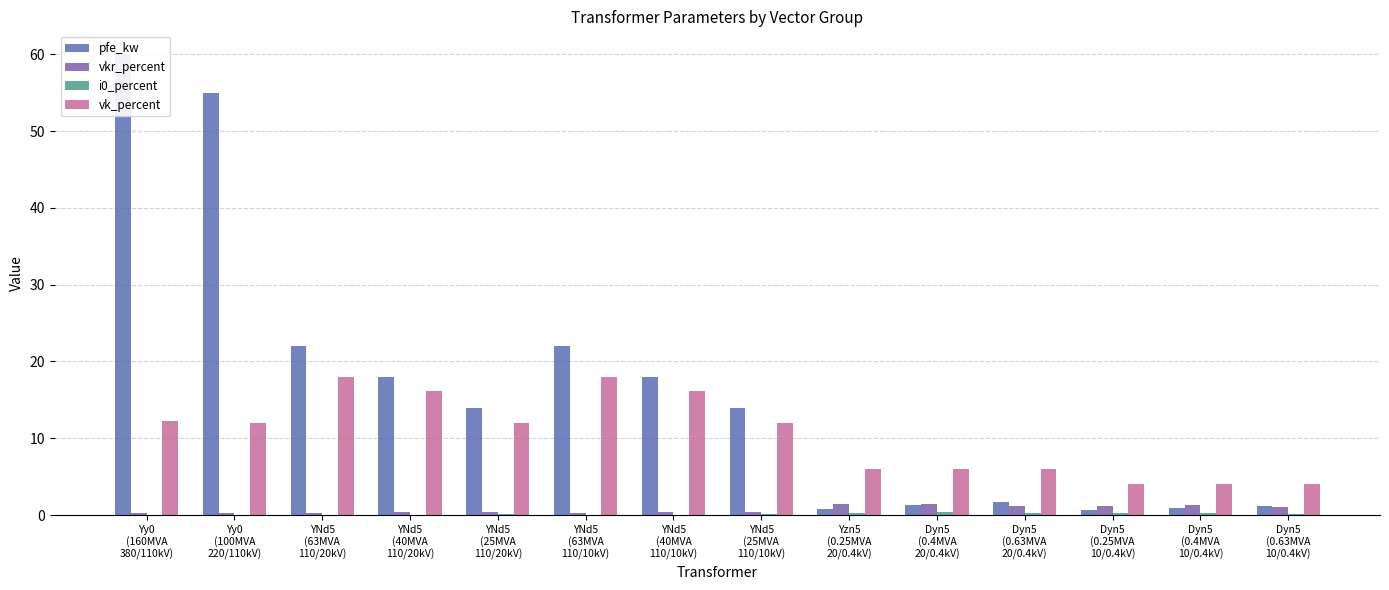

Which series changed the most between YNd5
(25MVA
110/20kV) and Yzn5
(0.25MVA
20/0.4kV)?

pfe_kw